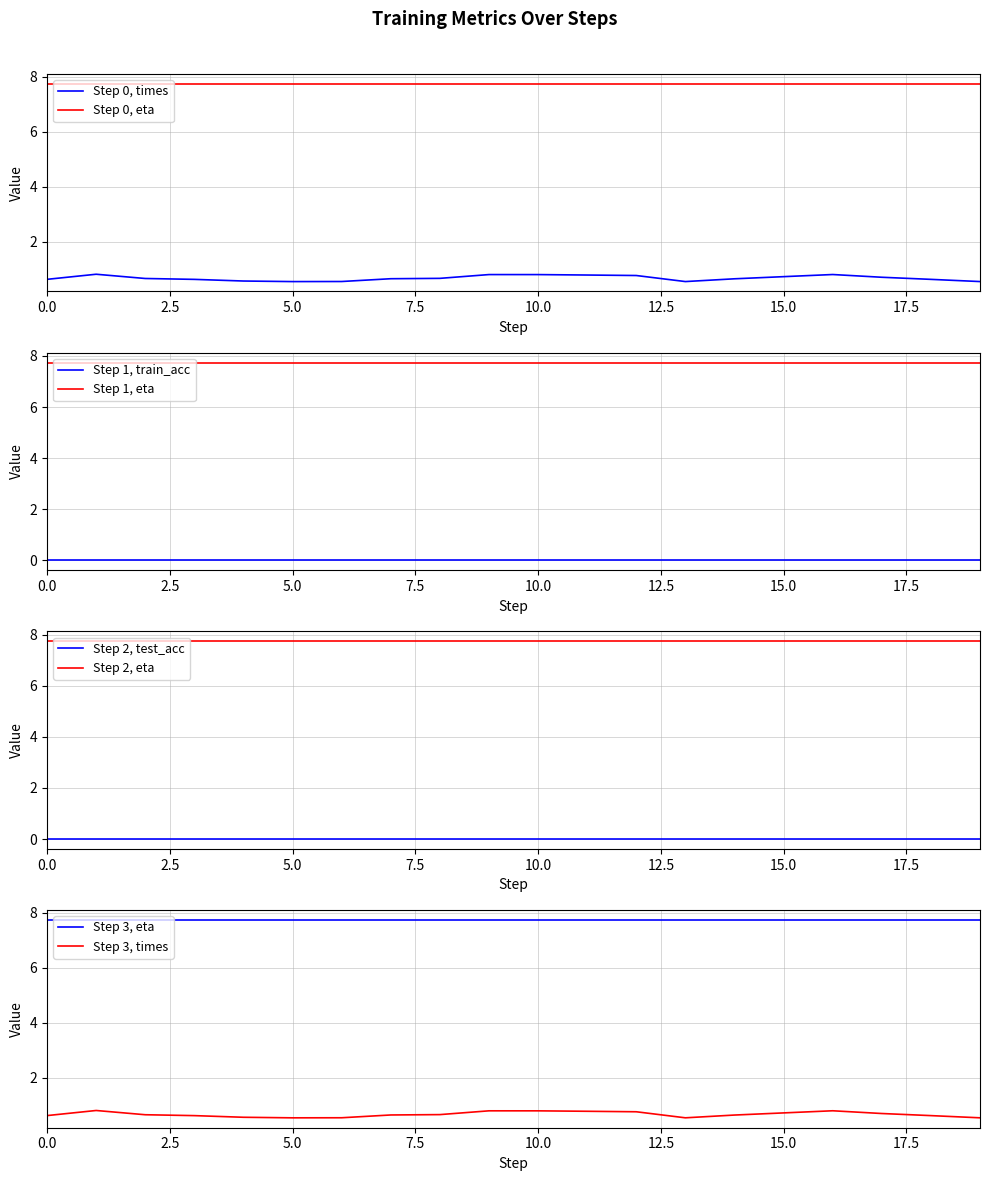

Reading right to left, list all the values displayed in this chart.

times: 19=0.6	18=0.6	17=0.7	16=0.8	15=0.7	14=0.7	13=0.6	12=0.8	11=0.8	10=0.8	9=0.8	8=0.7	7=0.7	6=0.6	5=0.5	4=0.6	3=0.6	2=0.7	1=0.8	0=0.6
train_acc: 19=0.0	18=0.0	17=0.0	16=0.0	15=0.0	14=0.0	13=0.0	12=0.0	11=0.0	10=0.0	9=0.0	8=0.0	7=0.0	6=0.0	5=0.0	4=0.0	3=0.0	2=0.0	1=0.0	0=0.0
test_acc: 19=0.0	18=0.0	17=0.0	16=0.0	15=0.0	14=0.0	13=0.0	12=0.0	11=0.0	10=0.0	9=0.0	8=0.0	7=0.0	6=0.0	5=0.0	4=0.0	3=0.0	2=0.0	1=0.0	0=0.0
eta: 19=7.7	18=7.7	17=7.7	16=7.7	15=7.7	14=7.7	13=7.7	12=7.7	11=7.7	10=7.7	9=7.7	8=7.7	7=7.7	6=7.7	5=7.7	4=7.7	3=7.7	2=7.7	1=7.7	0=7.7